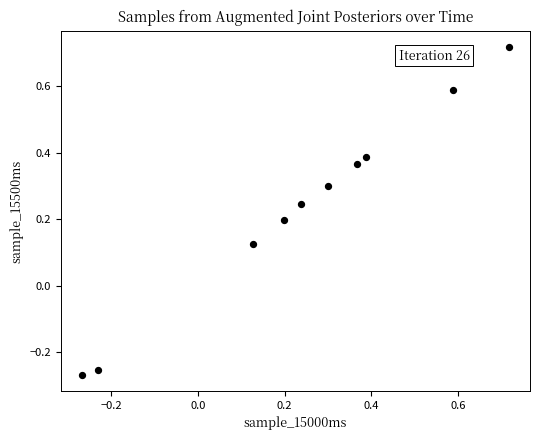

What is the range of Y values (max minus min)?

1.0